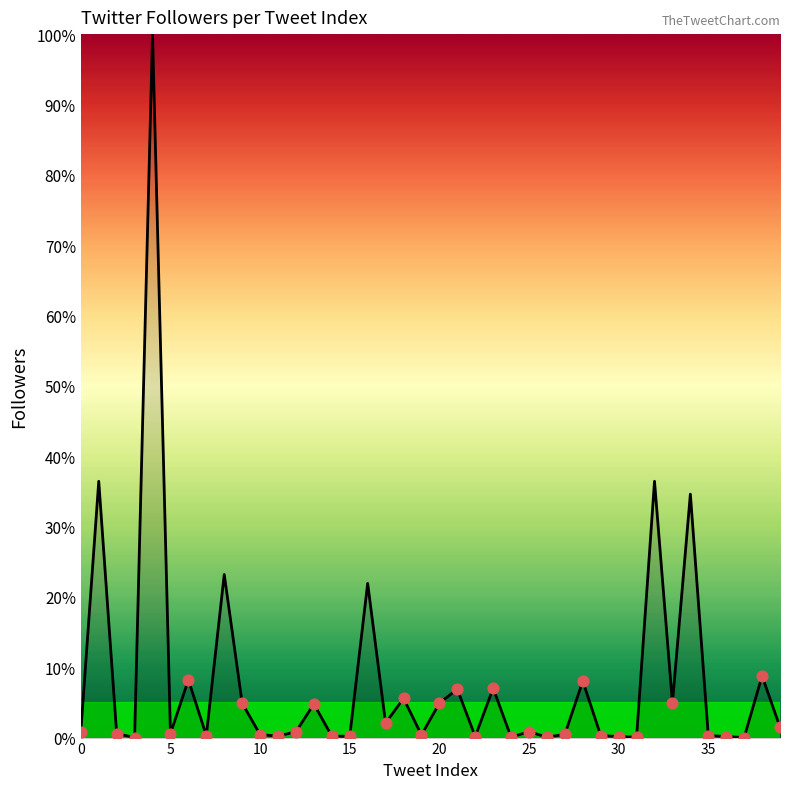

What is the greatest value displayed?

100.0